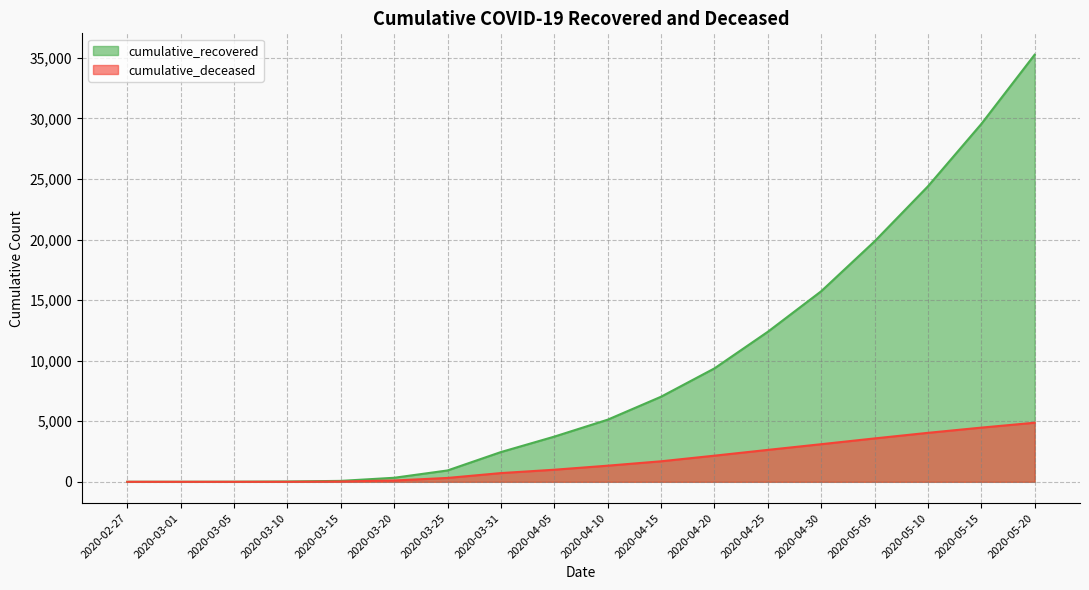

List the labels in order of cumulative_deceased value, largest first.

2020-05-20, 2020-05-15, 2020-05-10, 2020-05-05, 2020-04-30, 2020-04-25, 2020-04-20, 2020-04-15, 2020-04-10, 2020-04-05, 2020-03-31, 2020-03-25, 2020-03-20, 2020-03-15, 2020-03-10, 2020-02-27, 2020-03-01, 2020-03-05